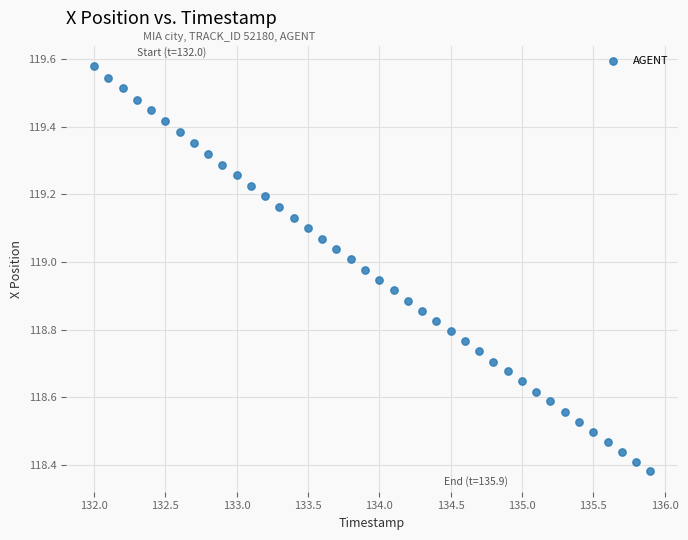

What is the range of Y values (max minus min)?

1.2